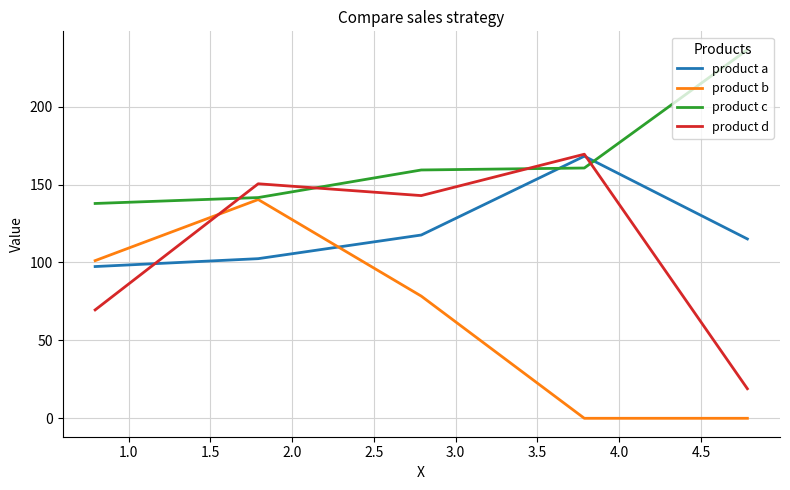

In product d, how many points are higher than both neighbors (excluding endpoints)?

2